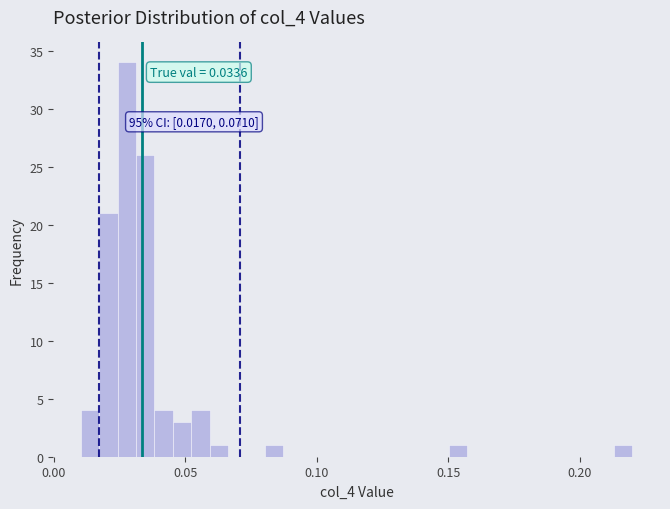

Around what value on the x-axis is the tallest bar? Give the approximate position of its centre, as read against the axis.

0.030